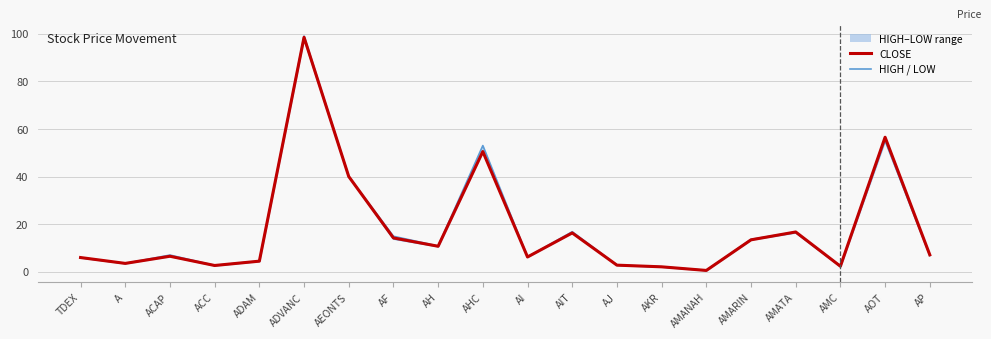

What is the label of the 14th point from the left?

AKR